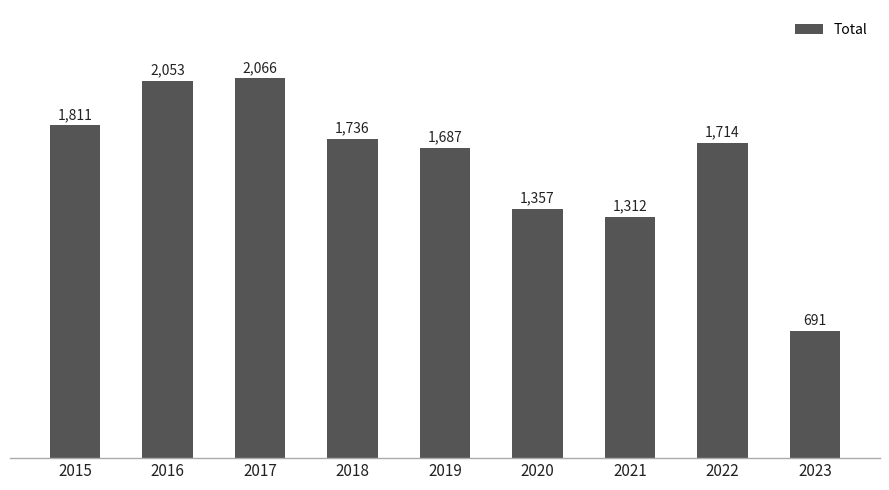

What is the difference between the values at 2020 and 2021?

45